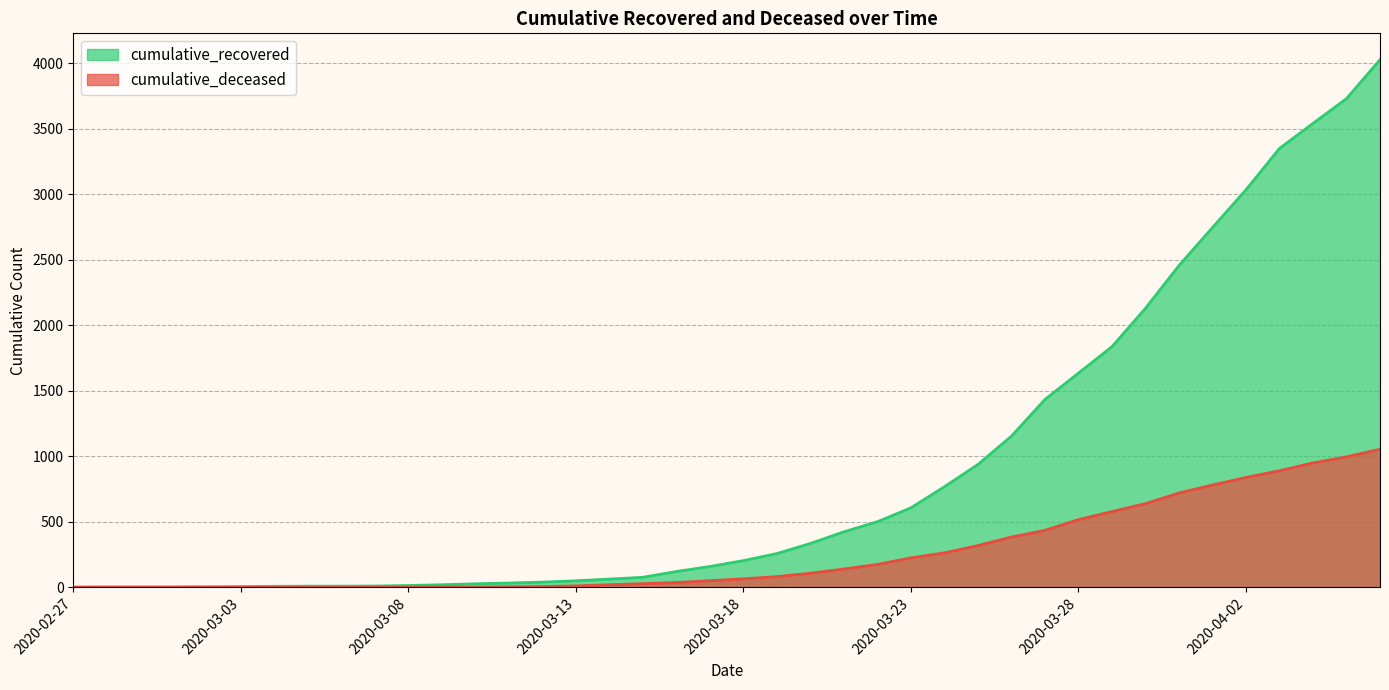

What is the difference between the highest and lowest values at 2020-03-01?

4